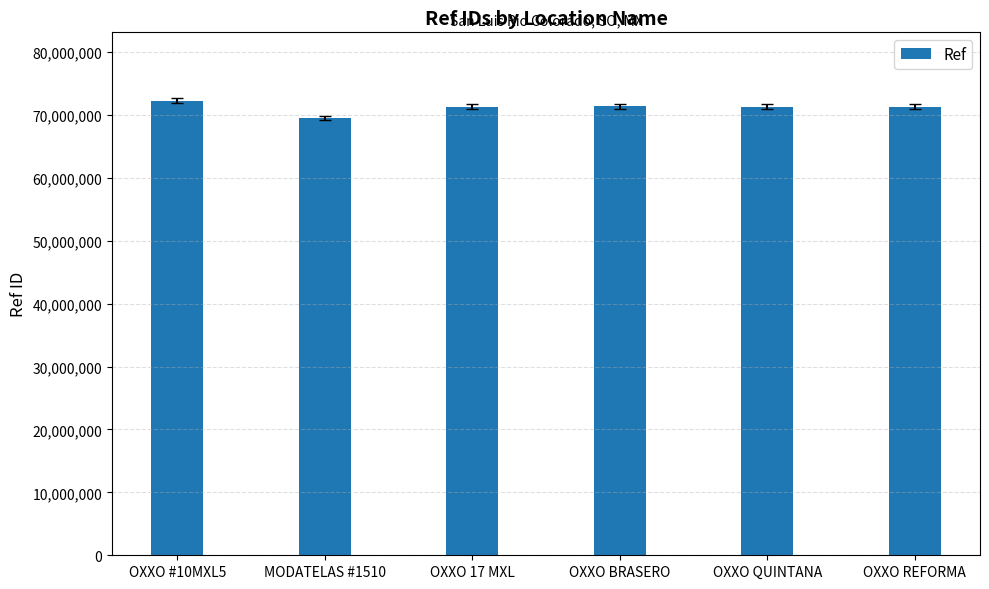

What is the label of the 4th bar from the right?

OXXO 17 MXL